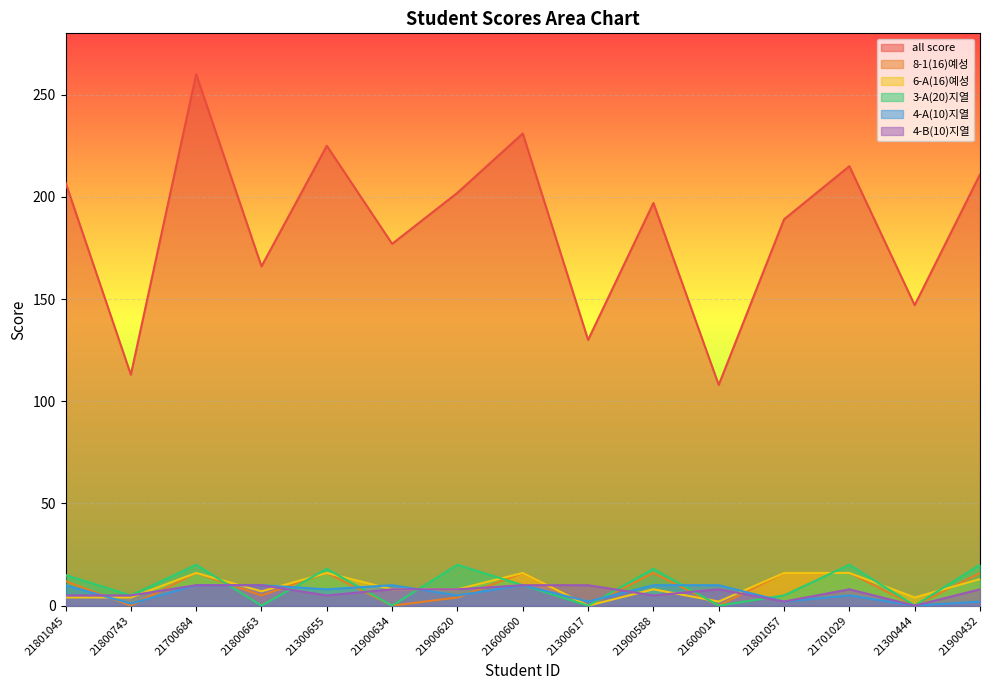

Where does the 6-A(16)예성 series first go above 8?

21700684